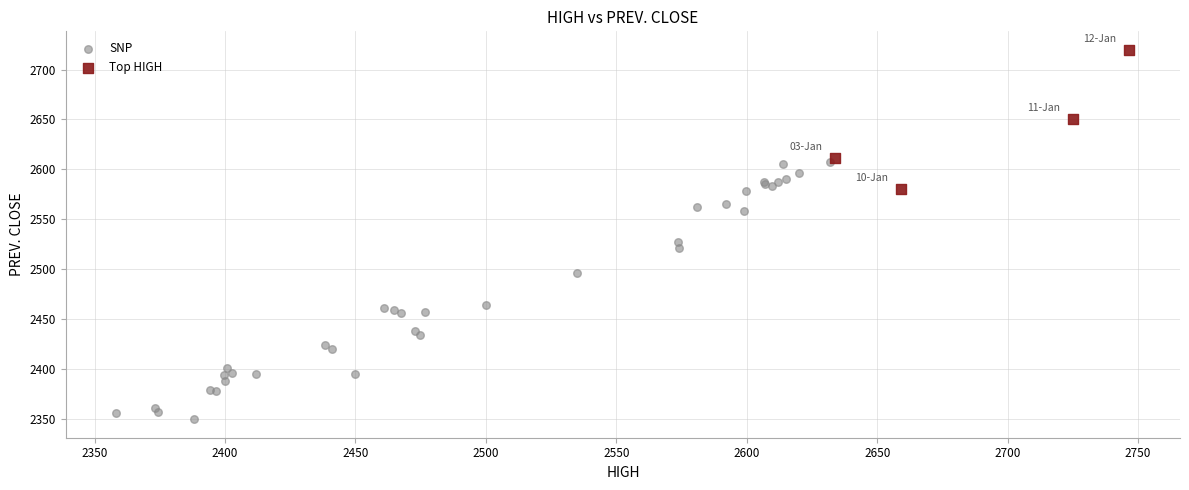

Which series reaches the minimum Y coordinate?

SNP